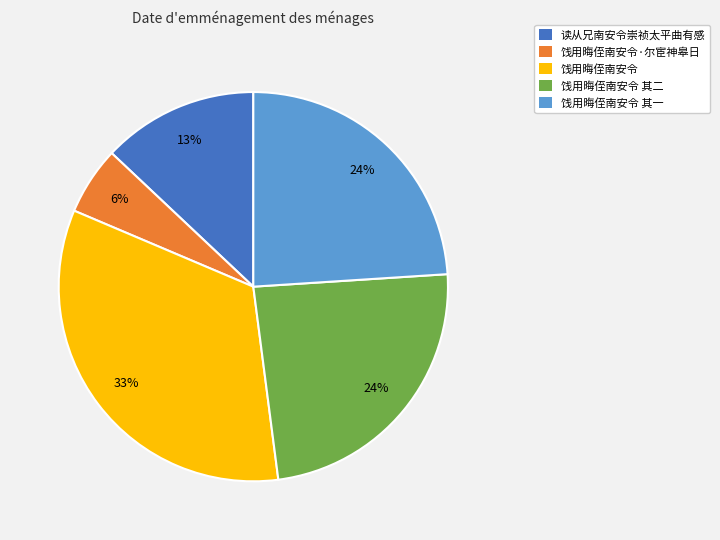

To the nearest percent, what percentage of the pie is 饯用晦侄南安令 其一?

24%